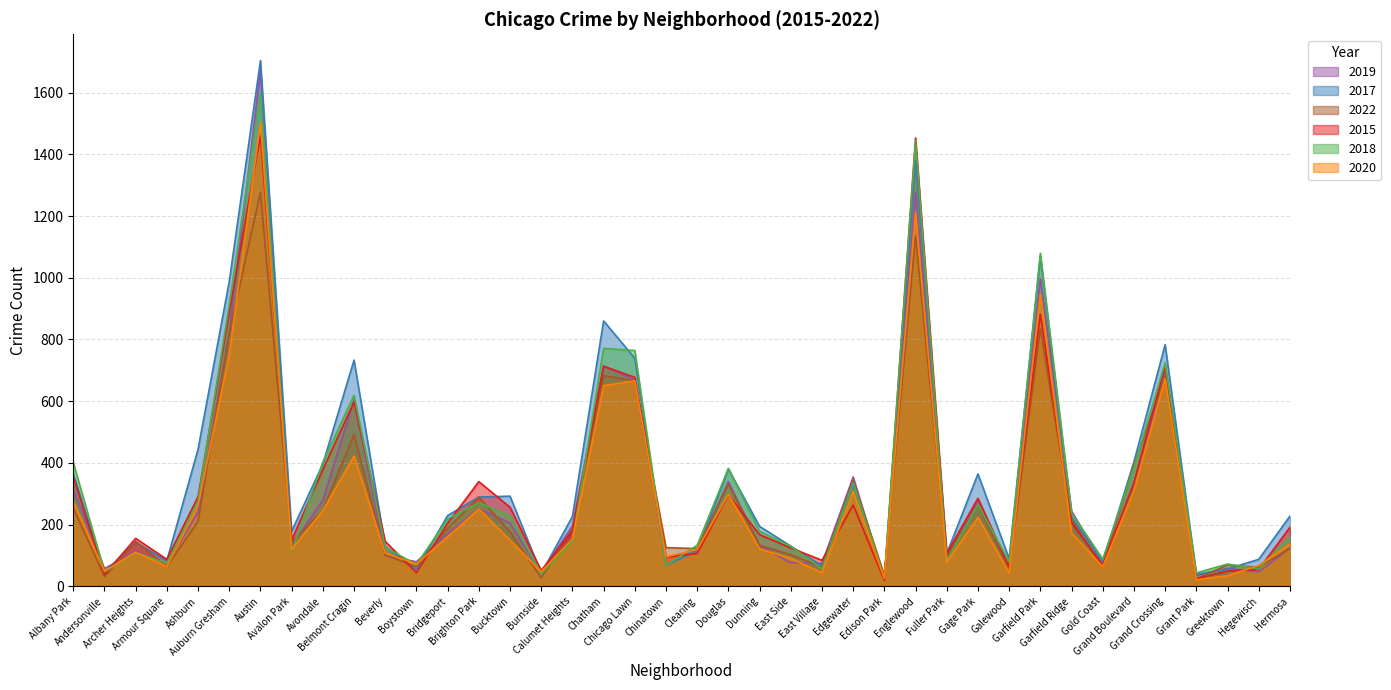

What are all the series names shown in the legend?

2019, 2017, 2022, 2015, 2018, 2020